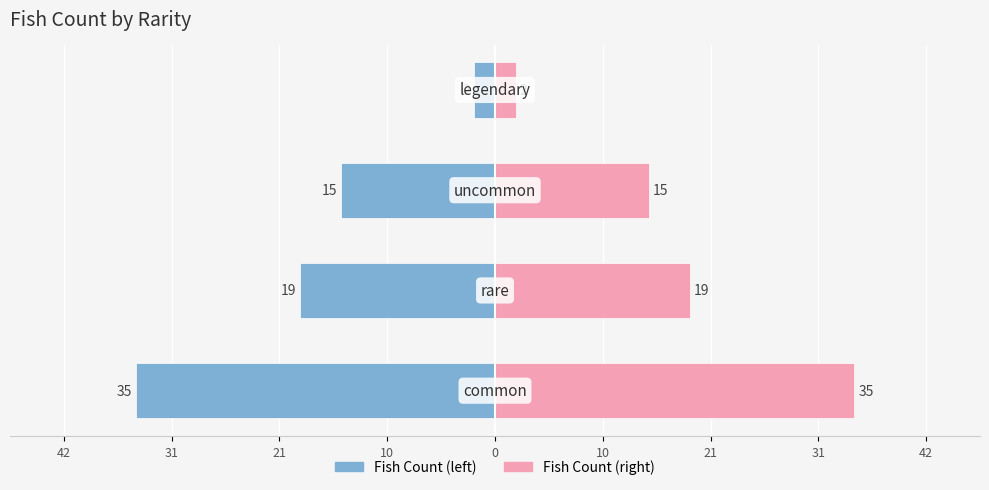

What is the average value of the Fish Count (right) series?

18